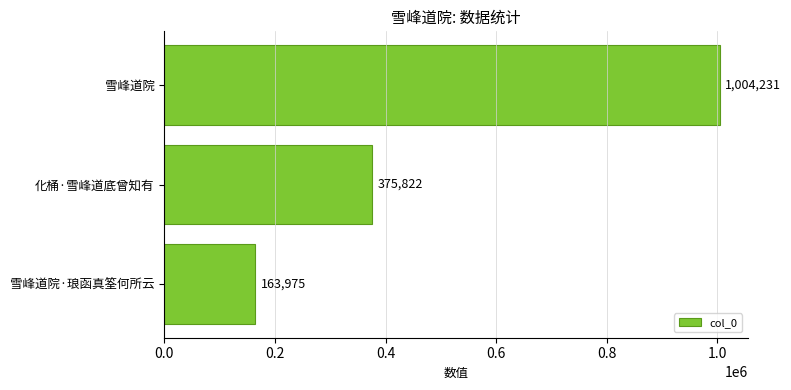

List the labels in order of value, largest first.

雪峰道院, 化桶·雪峰道底曾知有, 雪峰道院·琅函真筌何所云